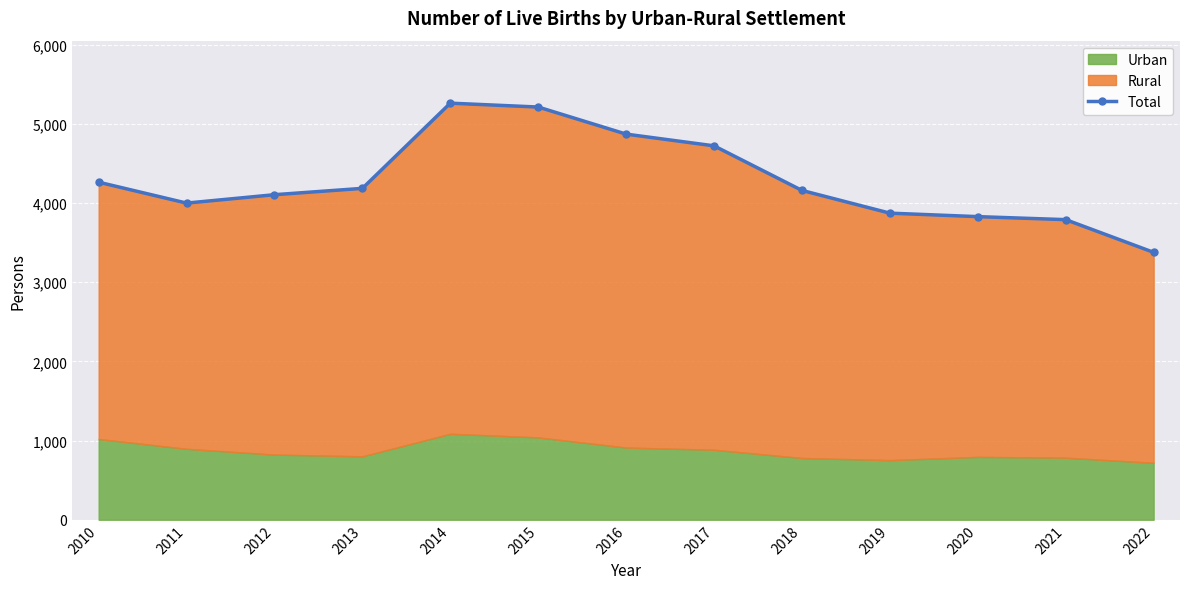

The value at 2015 is 5212. True or false?

True